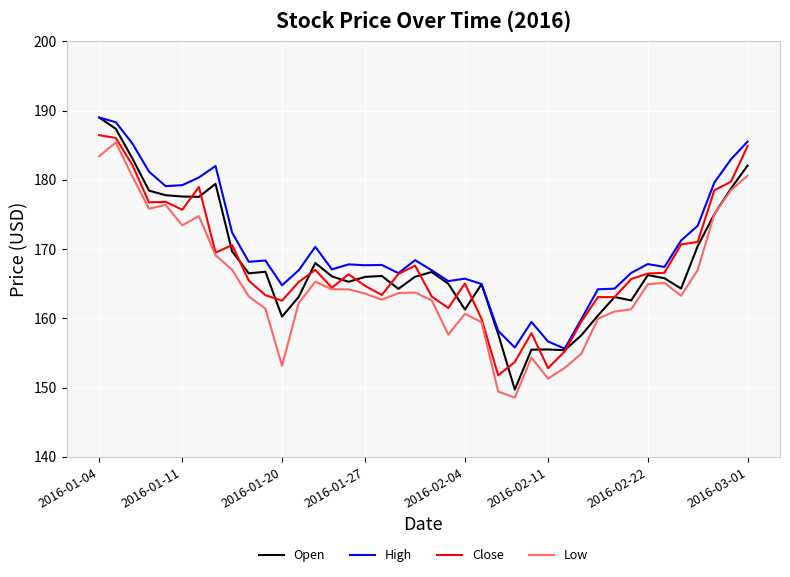

What is the maximum value shown in the chart?

189.0